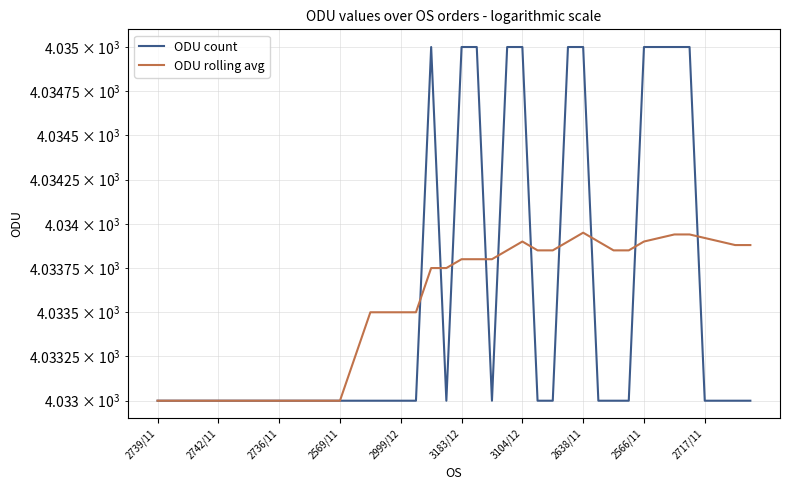

Is the value of ODU rolling avg at 3183/12 greater than the value of ODU count at 16?

No